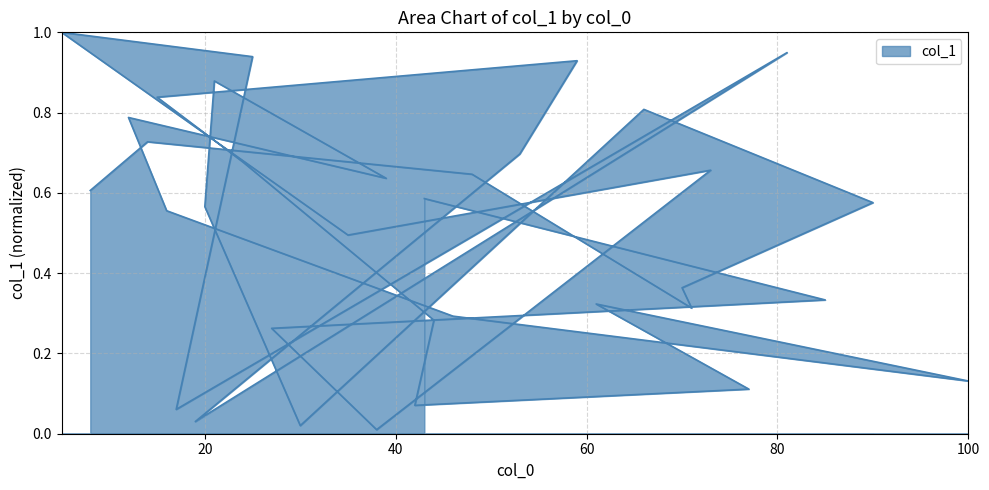

The chart shows a value of 0.3 at 5. True or false?

False